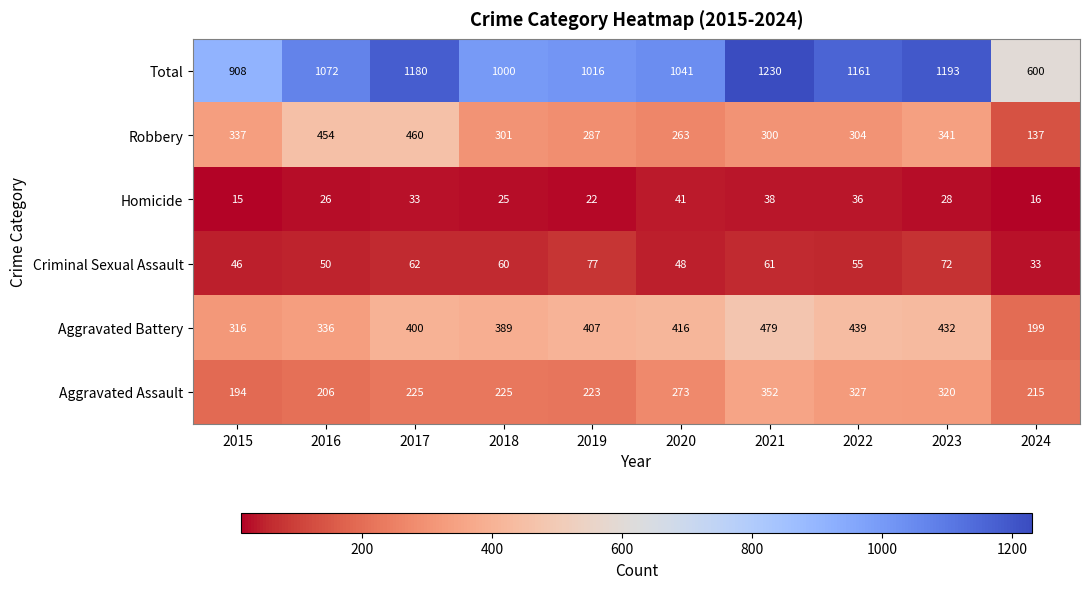

At which category is the sum across all series the highest?

2021